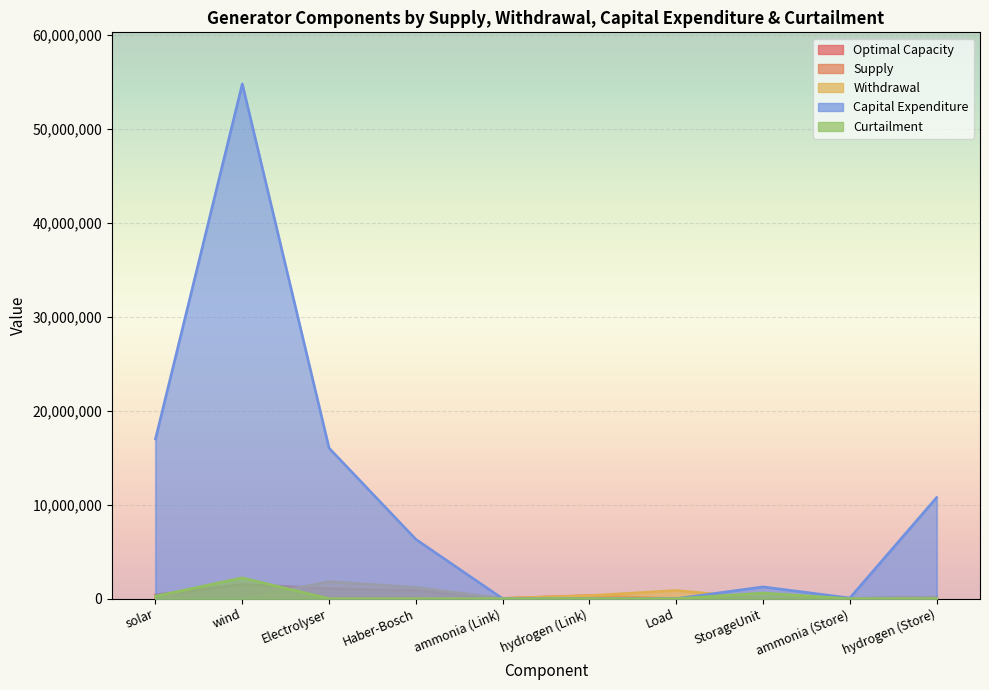

What are all the series names shown in the legend?

Optimal Capacity, Supply, Withdrawal, Capital Expenditure, Curtailment